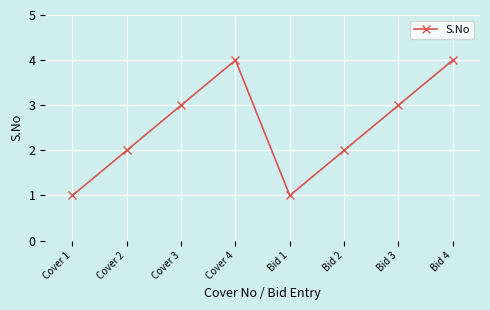

Reading right to left, transcribe all the data shown in this chart.

Bid 4=4	Bid 3=3	Bid 2=2	Bid 1=1	Cover 4=4	Cover 3=3	Cover 2=2	Cover 1=1